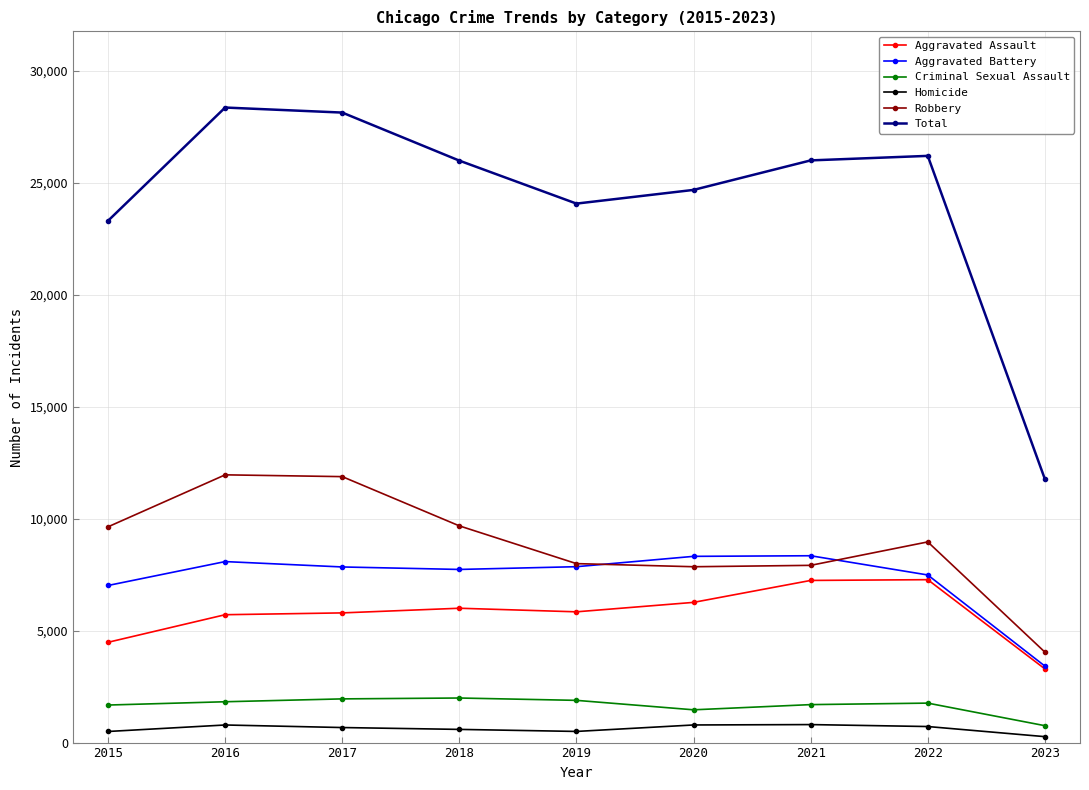

True or false: Robbery has more than 1 points higher than both neighbors.

True